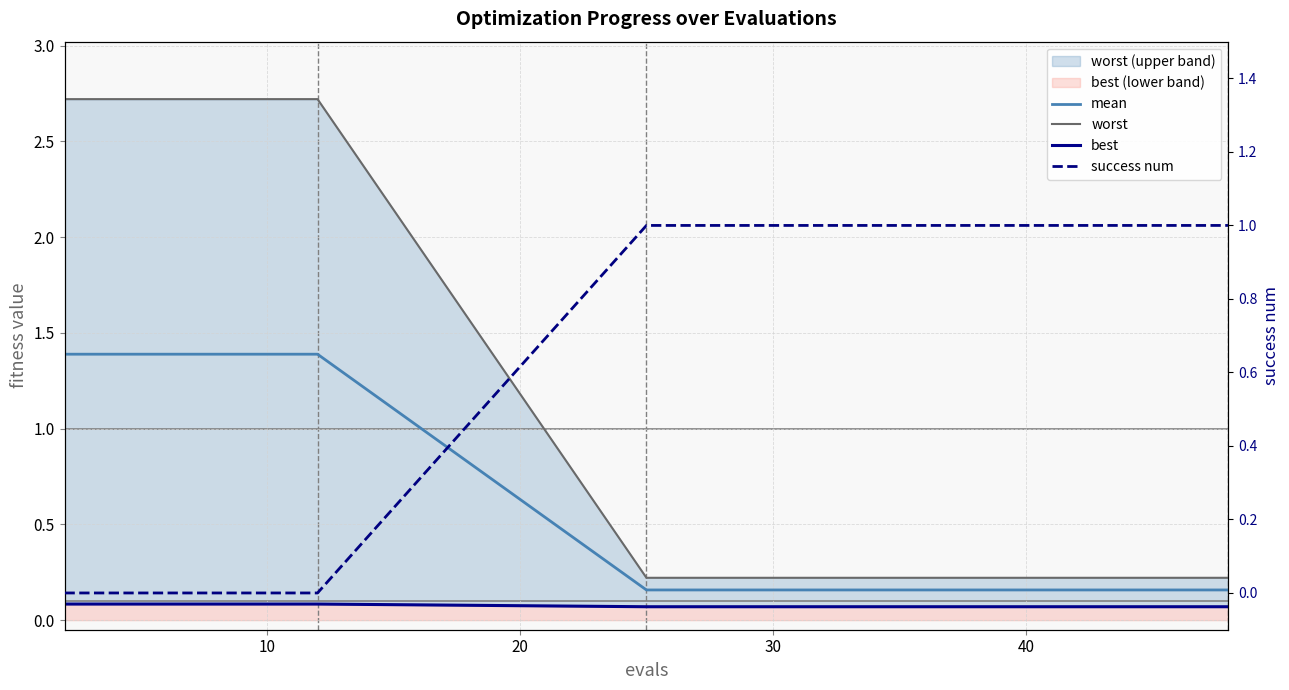

True or false: mean and worst intersect in this chart.

False